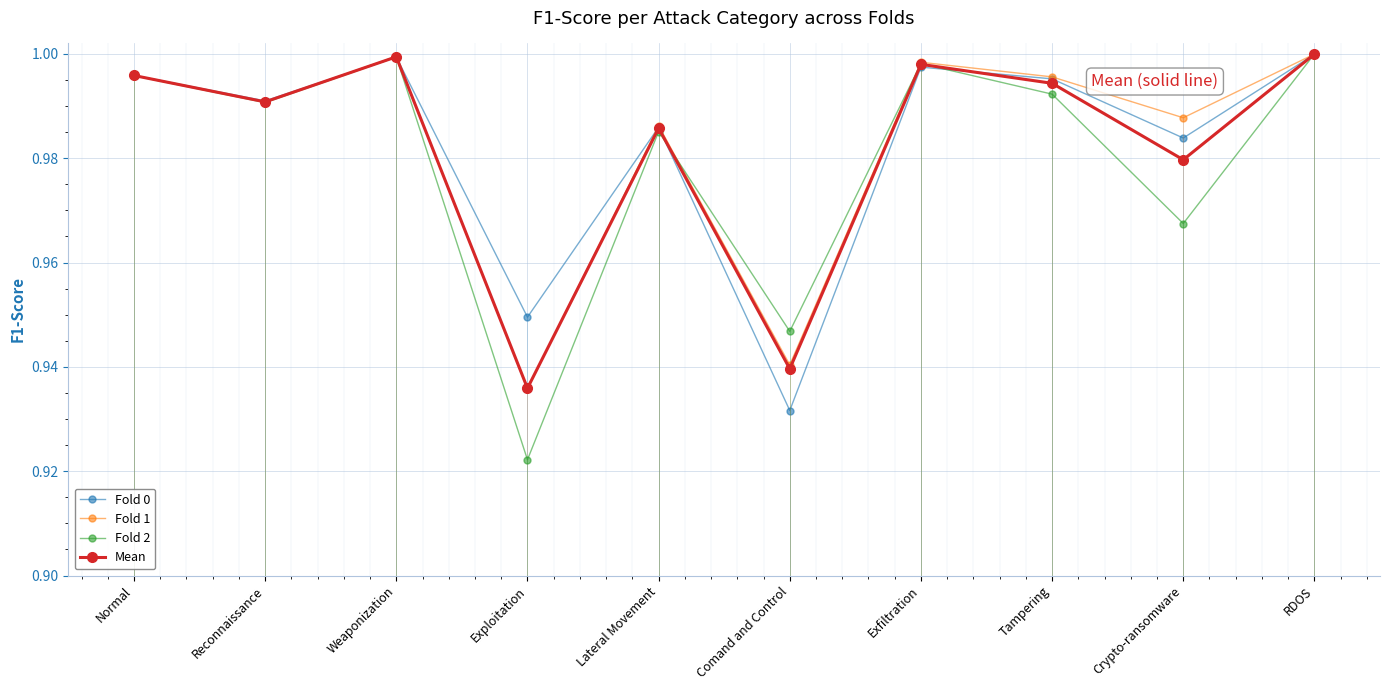

Which series changed the most between Exploitation and Tampering?

Fold 2